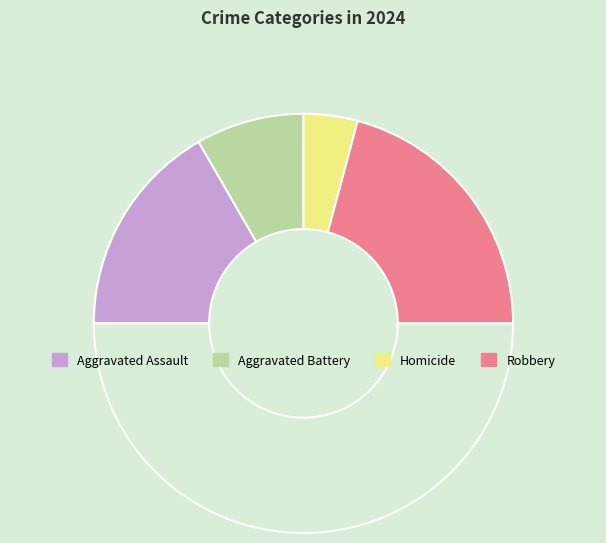

How many segments does this pie chart have?

5